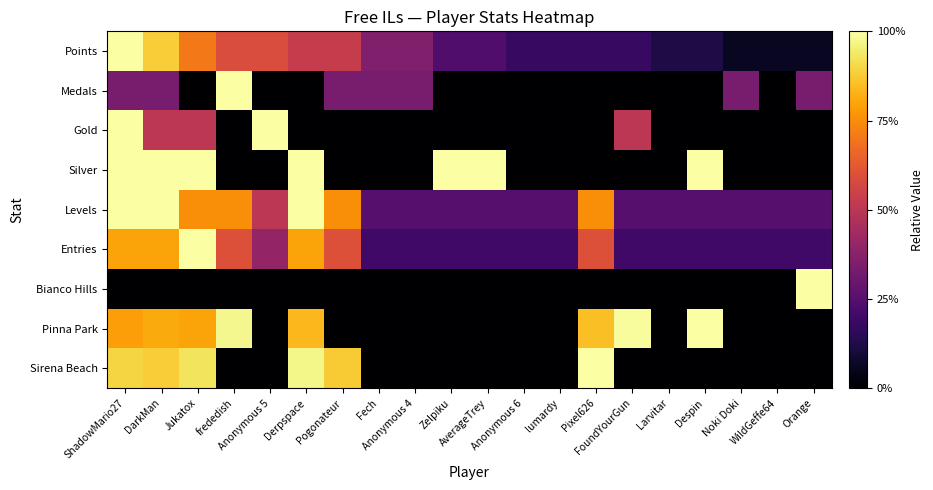

Reading left to right, what are all the values shown in this chart?

Points: ShadowMario27=1.0	DarkMan=0.9	Jukatox=0.7	frededish=0.6	Anonymous 5=0.6	Derpspace=0.5	Pogonateur=0.5	Fech=0.4	Anonymous 4=0.4	Zelpiku=0.2	AverageTrey=0.2	Anonymous 6=0.2	lumardy=0.2	Pixel626=0.2	FoundYourGun=0.2	Larvitar=0.1	Despin=0.1	Noki Doki=0.1	WildGeffe64=0.1	Orange=0.1
Medals: ShadowMario27=0.3	DarkMan=0.3	Jukatox=0.0	frededish=1.0	Anonymous 5=0.0	Derpspace=0.0	Pogonateur=0.3	Fech=0.3	Anonymous 4=0.3	Zelpiku=0.0	AverageTrey=0.0	Anonymous 6=0.0	lumardy=0.0	Pixel626=0.0	FoundYourGun=0.0	Larvitar=0.0	Despin=0.0	Noki Doki=0.3	WildGeffe64=0.0	Orange=0.3
Gold: ShadowMario27=1.0	DarkMan=0.5	Jukatox=0.5	frededish=0.0	Anonymous 5=1.0	Derpspace=0.0	Pogonateur=0.0	Fech=0.0	Anonymous 4=0.0	Zelpiku=0.0	AverageTrey=0.0	Anonymous 6=0.0	lumardy=0.0	Pixel626=0.0	FoundYourGun=0.5	Larvitar=0.0	Despin=0.0	Noki Doki=0.0	WildGeffe64=0.0	Orange=0.0
Silver: ShadowMario27=1.0	DarkMan=1.0	Jukatox=1.0	frededish=0.0	Anonymous 5=0.0	Derpspace=1.0	Pogonateur=0.0	Fech=0.0	Anonymous 4=0.0	Zelpiku=1.0	AverageTrey=1.0	Anonymous 6=0.0	lumardy=0.0	Pixel626=0.0	FoundYourGun=0.0	Larvitar=0.0	Despin=1.0	Noki Doki=0.0	WildGeffe64=0.0	Orange=0.0
Levels: ShadowMario27=1.0	DarkMan=1.0	Jukatox=0.8	frededish=0.8	Anonymous 5=0.5	Derpspace=1.0	Pogonateur=0.8	Fech=0.2	Anonymous 4=0.2	Zelpiku=0.2	AverageTrey=0.2	Anonymous 6=0.2	lumardy=0.2	Pixel626=0.8	FoundYourGun=0.2	Larvitar=0.2	Despin=0.2	Noki Doki=0.2	WildGeffe64=0.2	Orange=0.2
Entries: ShadowMario27=0.8	DarkMan=0.8	Jukatox=1.0	frededish=0.6	Anonymous 5=0.4	Derpspace=0.8	Pogonateur=0.6	Fech=0.2	Anonymous 4=0.2	Zelpiku=0.2	AverageTrey=0.2	Anonymous 6=0.2	lumardy=0.2	Pixel626=0.6	FoundYourGun=0.2	Larvitar=0.2	Despin=0.2	Noki Doki=0.2	WildGeffe64=0.2	Orange=0.2
Bianco Hills: ShadowMario27=0.0	DarkMan=0.0	Jukatox=0.0	frededish=0.0	Anonymous 5=0.0	Derpspace=0.0	Pogonateur=0.0	Fech=0.0	Anonymous 4=0.0	Zelpiku=0.0	AverageTrey=0.0	Anonymous 6=0.0	lumardy=0.0	Pixel626=0.0	FoundYourGun=0.0	Larvitar=0.0	Despin=0.0	Noki Doki=0.0	WildGeffe64=0.0	Orange=1.0
Pinna Park: ShadowMario27=0.8	DarkMan=0.8	Jukatox=0.8	frededish=1.0	Anonymous 5=0.0	Derpspace=0.8	Pogonateur=0.0	Fech=0.0	Anonymous 4=0.0	Zelpiku=0.0	AverageTrey=0.0	Anonymous 6=0.0	lumardy=0.0	Pixel626=0.9	FoundYourGun=1.0	Larvitar=0.0	Despin=1.0	Noki Doki=0.0	WildGeffe64=0.0	Orange=0.0
Sirena Beach: ShadowMario27=0.9	DarkMan=0.9	Jukatox=0.9	frededish=0.0	Anonymous 5=0.0	Derpspace=1.0	Pogonateur=0.9	Fech=0.0	Anonymous 4=0.0	Zelpiku=0.0	AverageTrey=0.0	Anonymous 6=0.0	lumardy=0.0	Pixel626=1.0	FoundYourGun=0.0	Larvitar=0.0	Despin=0.0	Noki Doki=0.0	WildGeffe64=0.0	Orange=0.0